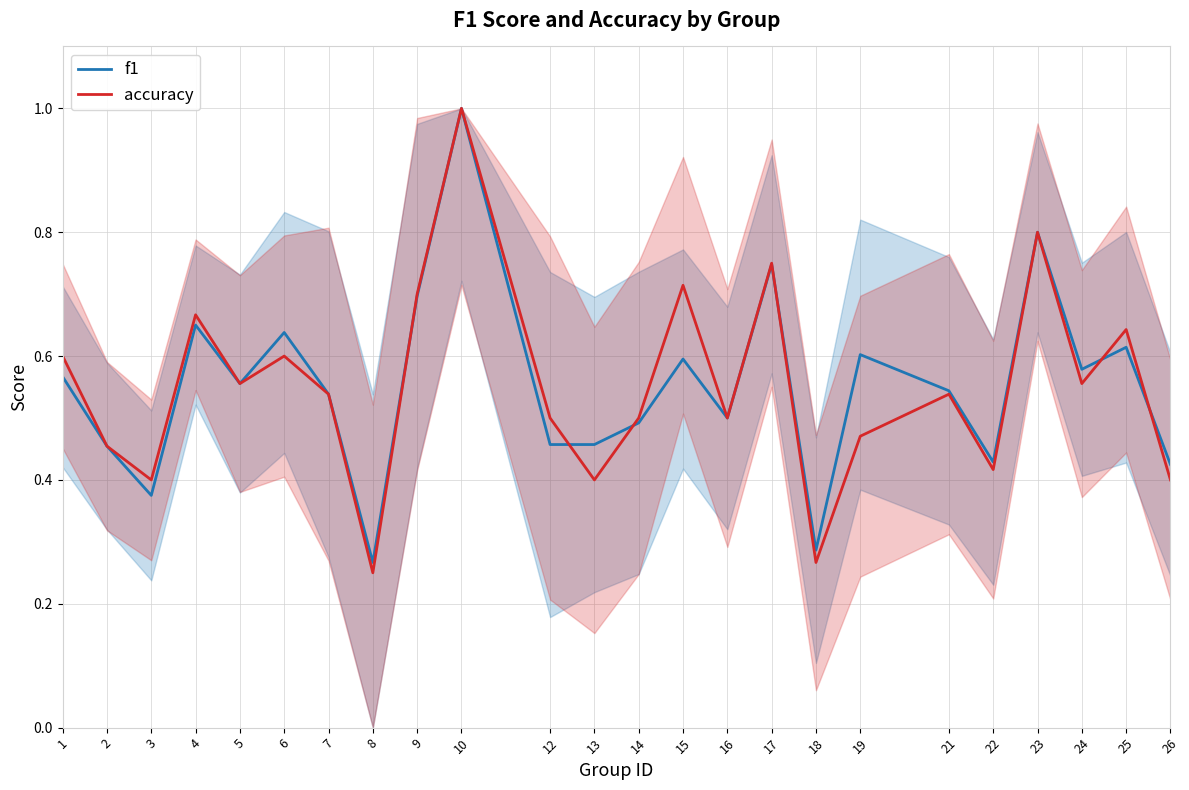

True or false: accuracy has more than 1 points higher than both neighbors.

True